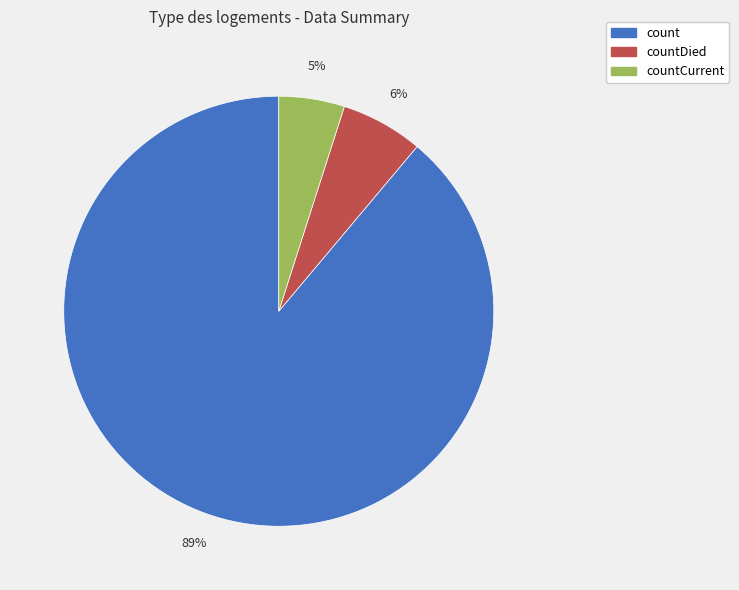

Approximately how many times larger is the value at countCurrent compared to countDied?

0.8